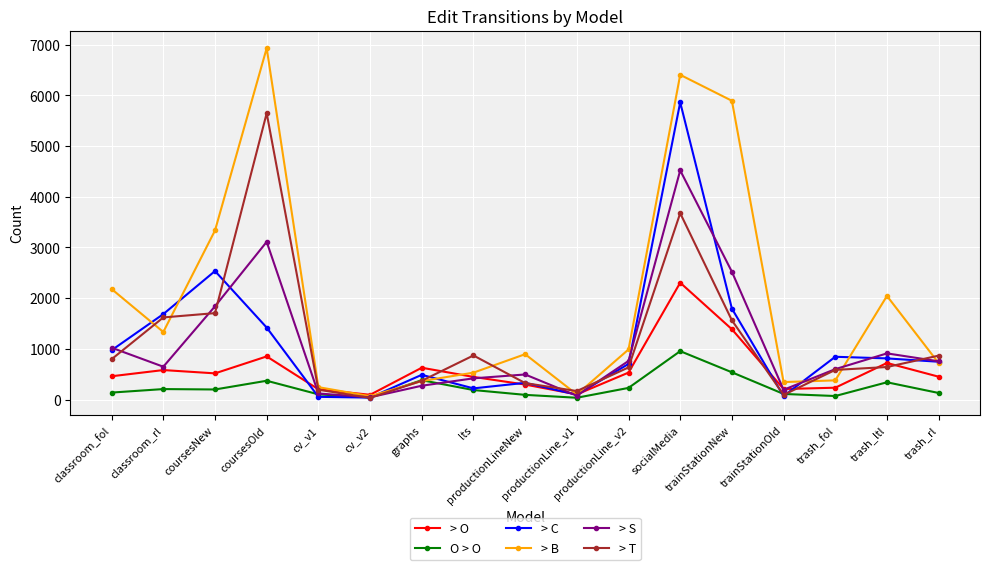

Which category has the highest value across all series?

coursesOld